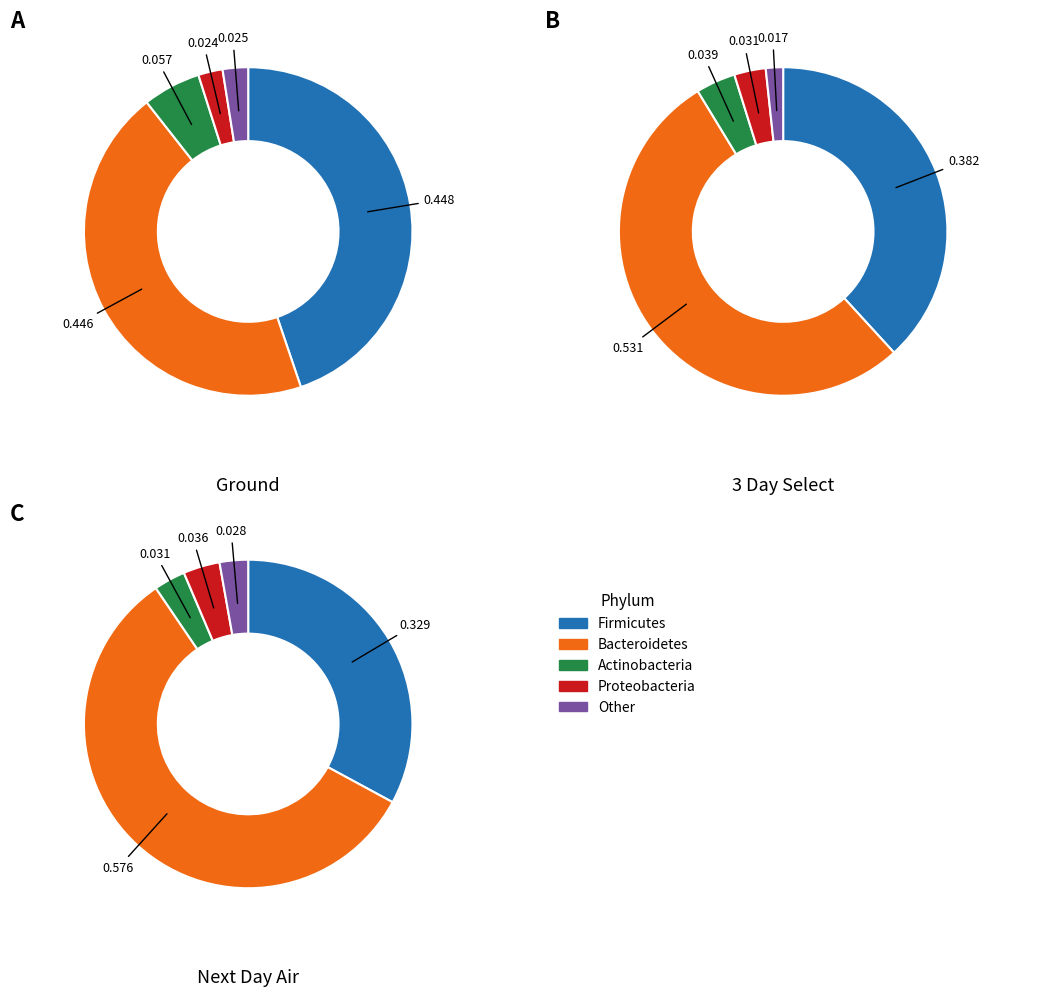

Does any single category account for the majority?

No